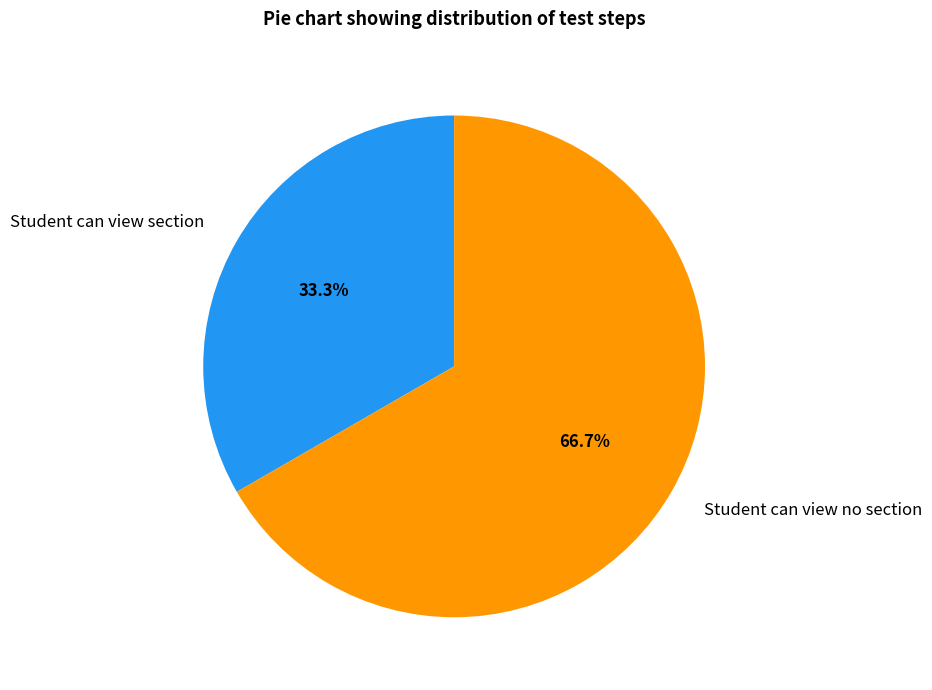

To the nearest percent, what is the combined percentage of Student can view section and Student can view no section?

100%